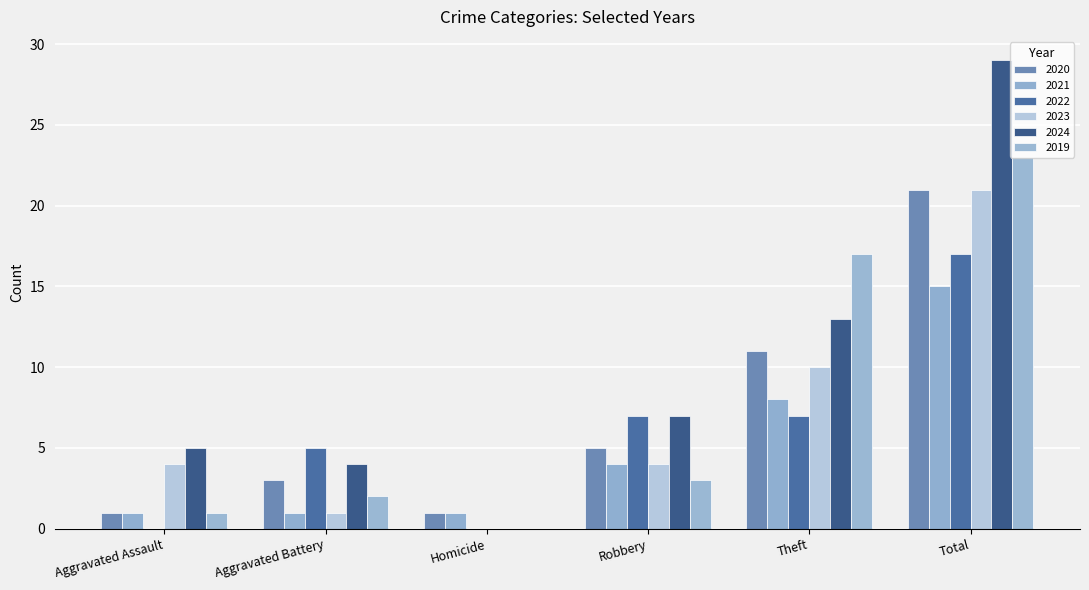

Does the chart contain stacked bars?

No